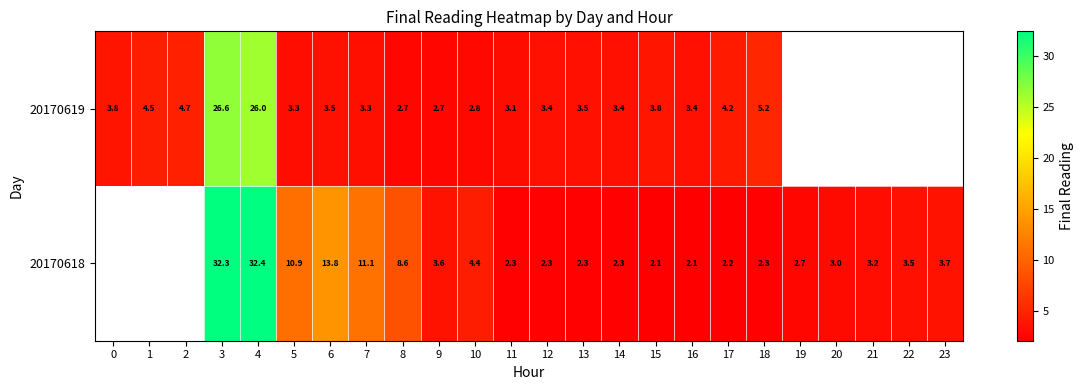

True or false: row_0 has a value of 0.6 at 16.

False